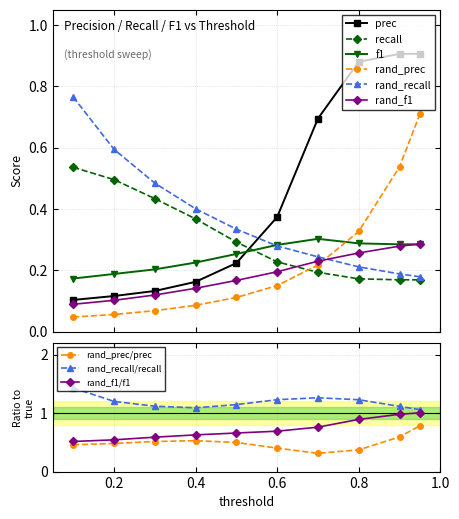

What are all the series names shown in the legend?

prec, recall, f1, rand_prec, rand_recall, rand_f1